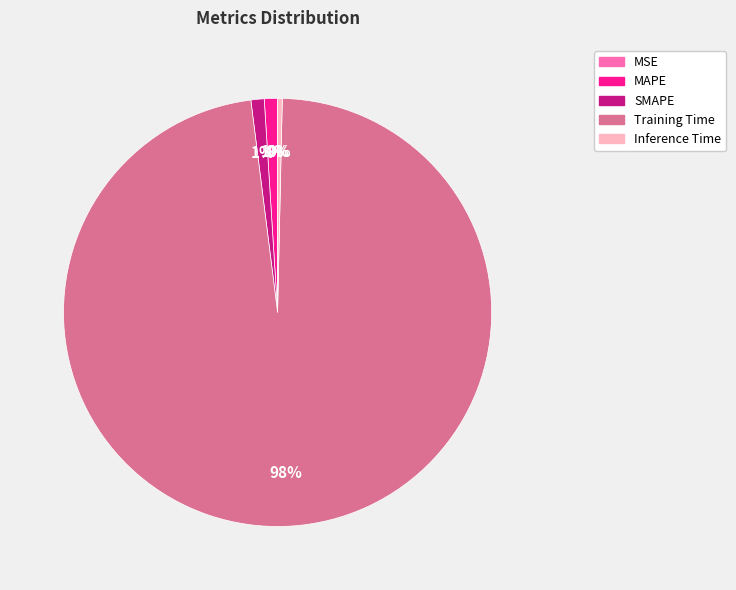

Is it true that Inference Time is 0% of the pie?

True